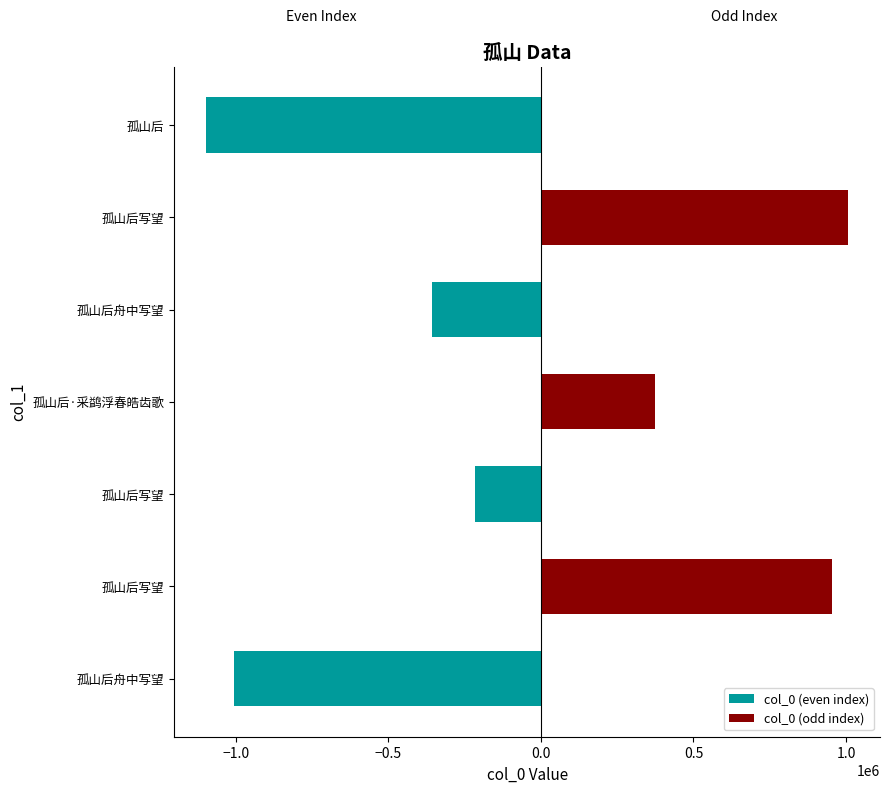

Is the value of col_0 (odd index) at 孤山后·采鹢浮春皓齿歌 greater than the value of col_0 (even index) at 孤山后·采鹢浮春皓齿歌?

Yes